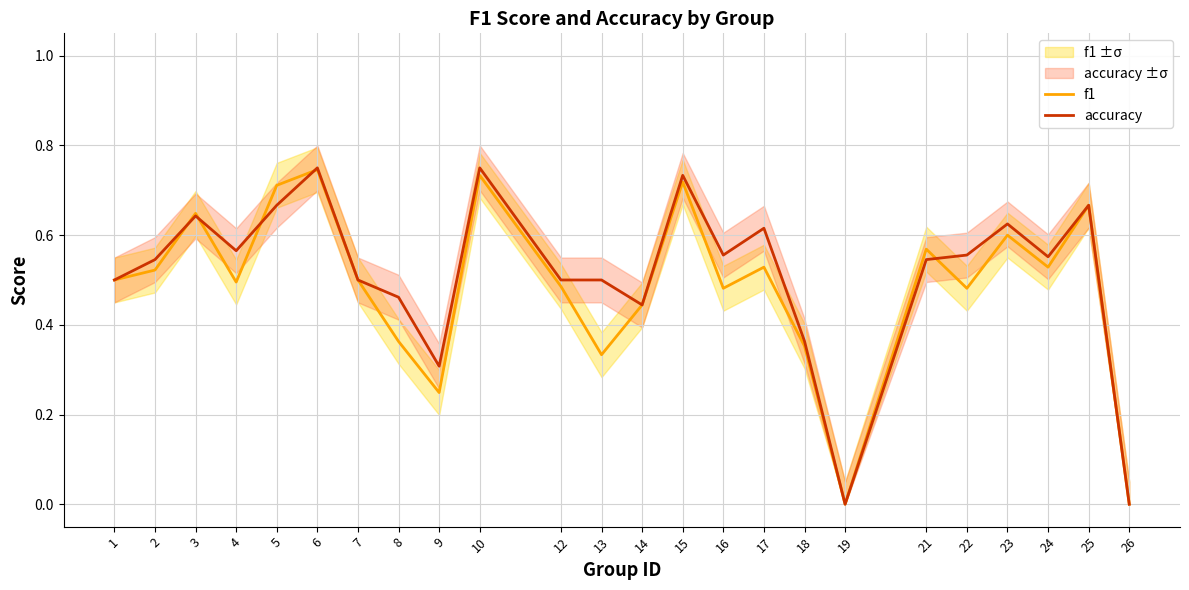

What are all the series names shown in the legend?

f1, accuracy